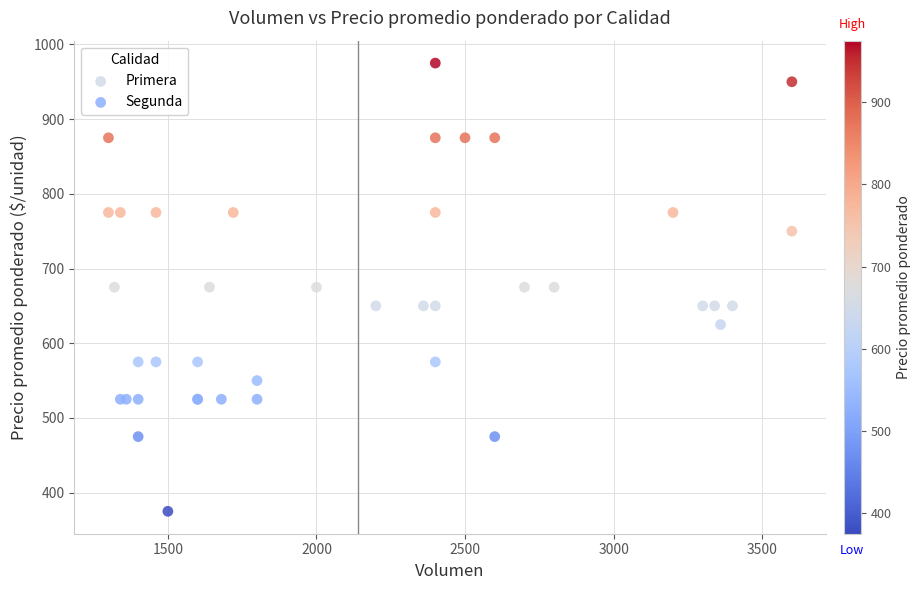

Which series reaches the minimum Y coordinate?

Segunda